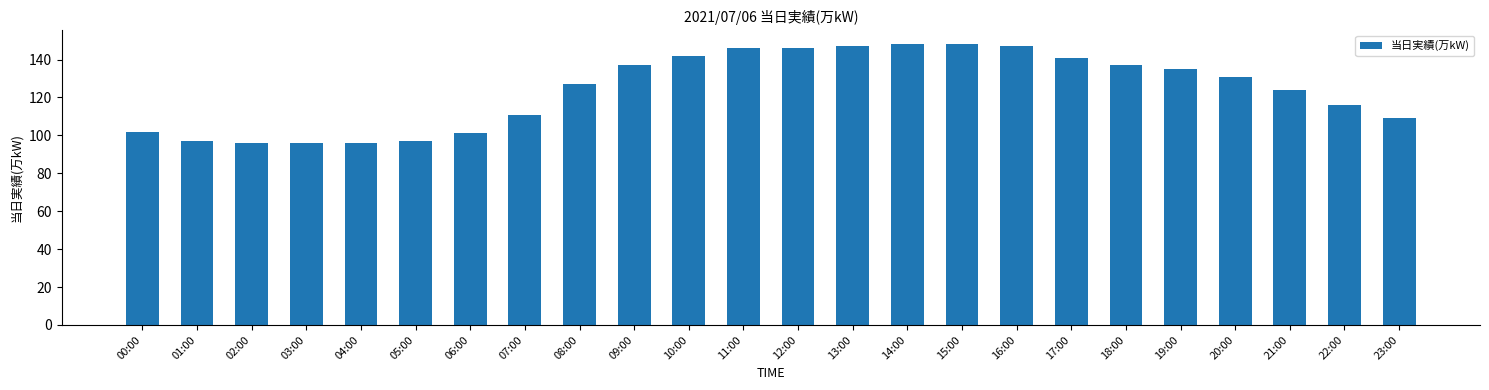

What is the change in value from 12:00 to 19:00?

-11